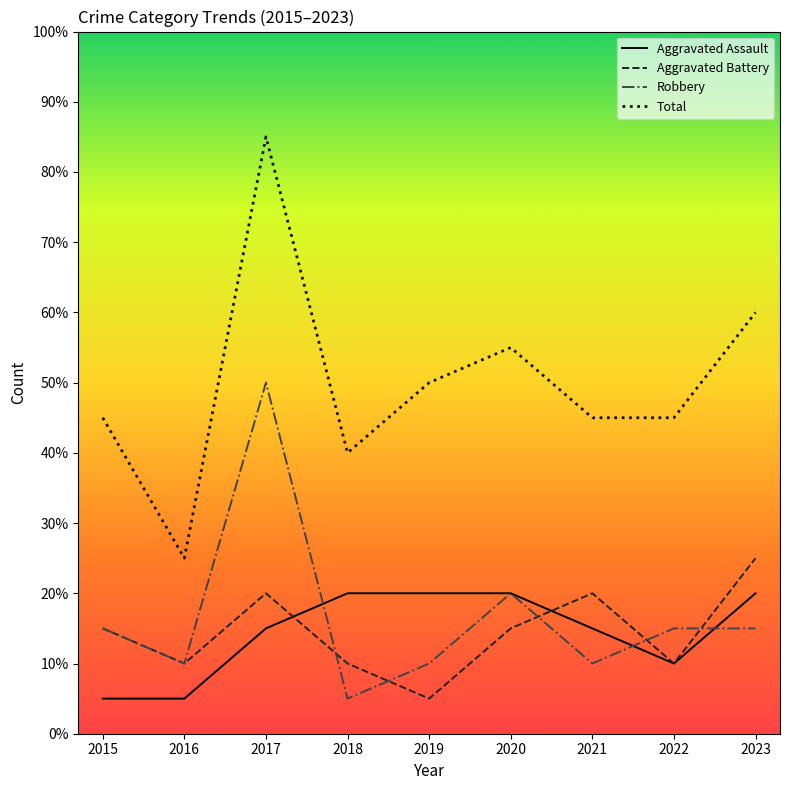

Is this an area chart (filled region under the line)?

No